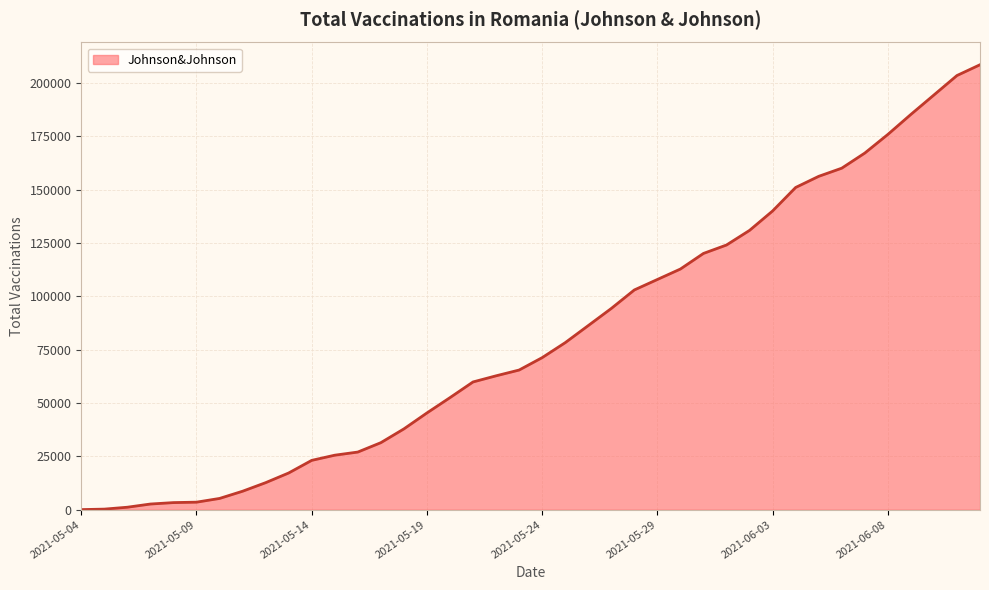

What is the greatest value displayed?

208487